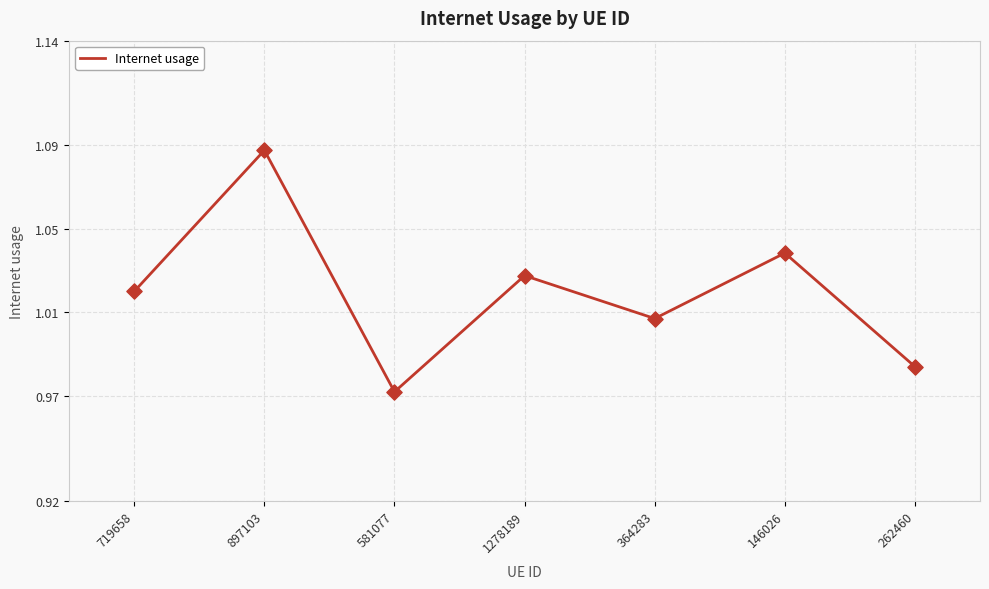

Between 897103 and 1278189, which is larger?

897103